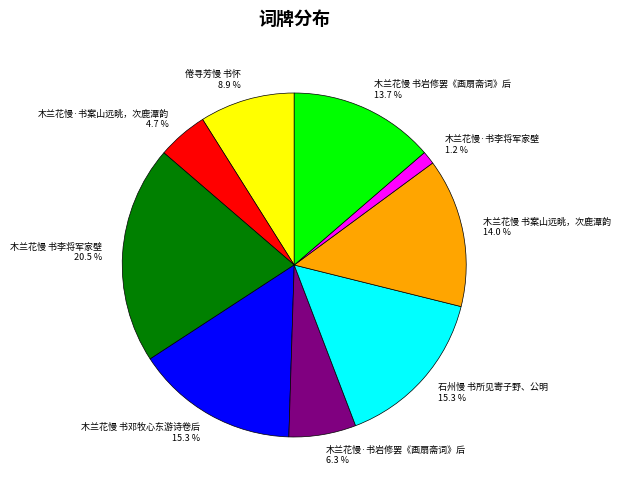

Is there a majority slice in this chart?

No